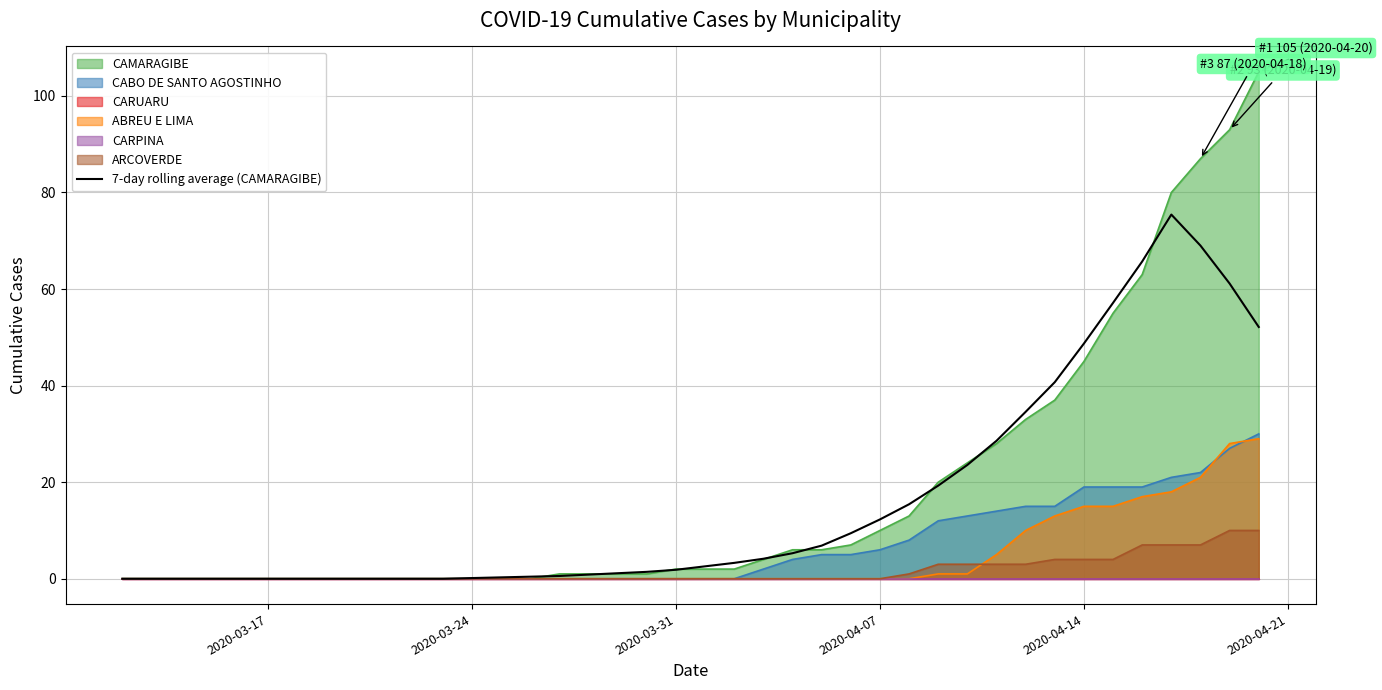

How many values are above zero?

28